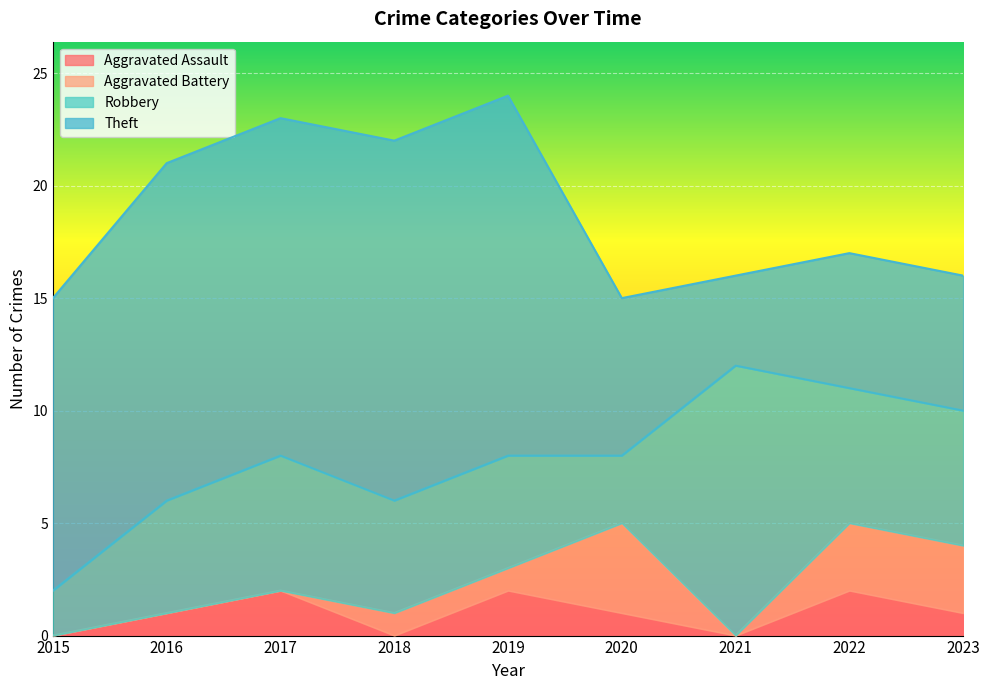

How many lines are shown in the chart?

4